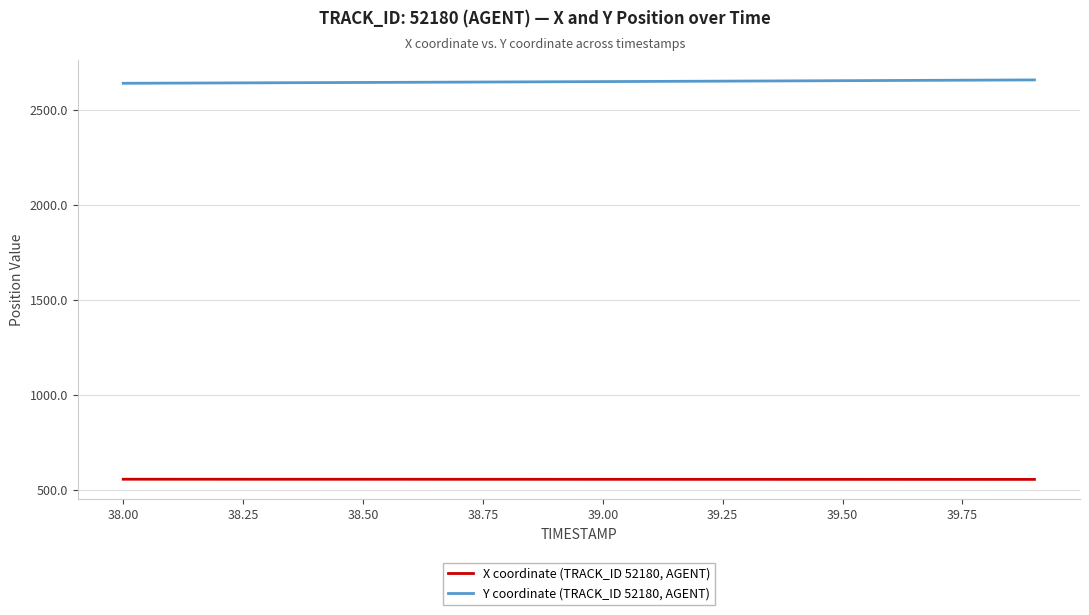

True or false: X coordinate (TRACK_ID 52180, AGENT) and Y coordinate (TRACK_ID 52180, AGENT) intersect in this chart.

False